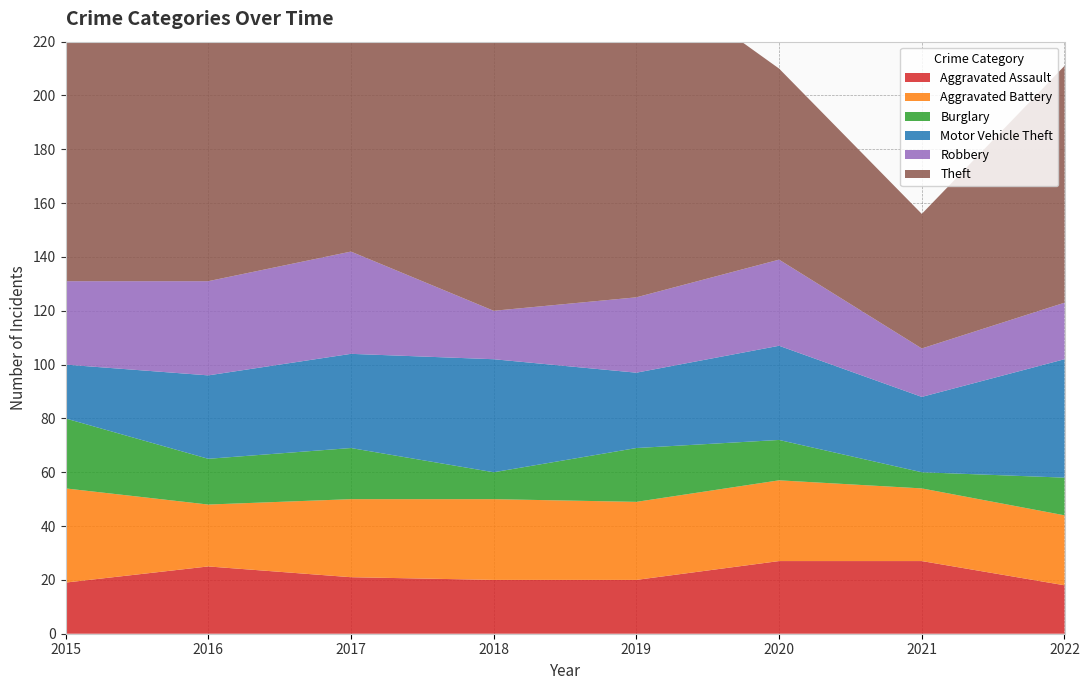

Reading left to right, extract all data points from this chart.

Aggravated Assault: 2015=19	2016=25	2017=21	2018=20	2019=20	2020=27	2021=27	2022=18
Aggravated Battery: 2015=35	2016=23	2017=29	2018=30	2019=29	2020=30	2021=27	2022=26
Burglary: 2015=26	2016=17	2017=19	2018=10	2019=20	2020=15	2021=6	2022=14
Motor Vehicle Theft: 2015=20	2016=31	2017=35	2018=42	2019=28	2020=35	2021=28	2022=44
Robbery: 2015=31	2016=35	2017=38	2018=18	2019=28	2020=32	2021=18	2022=21
Theft: 2015=131	2016=178	2017=167	2018=116	2019=123	2020=71	2021=50	2022=88